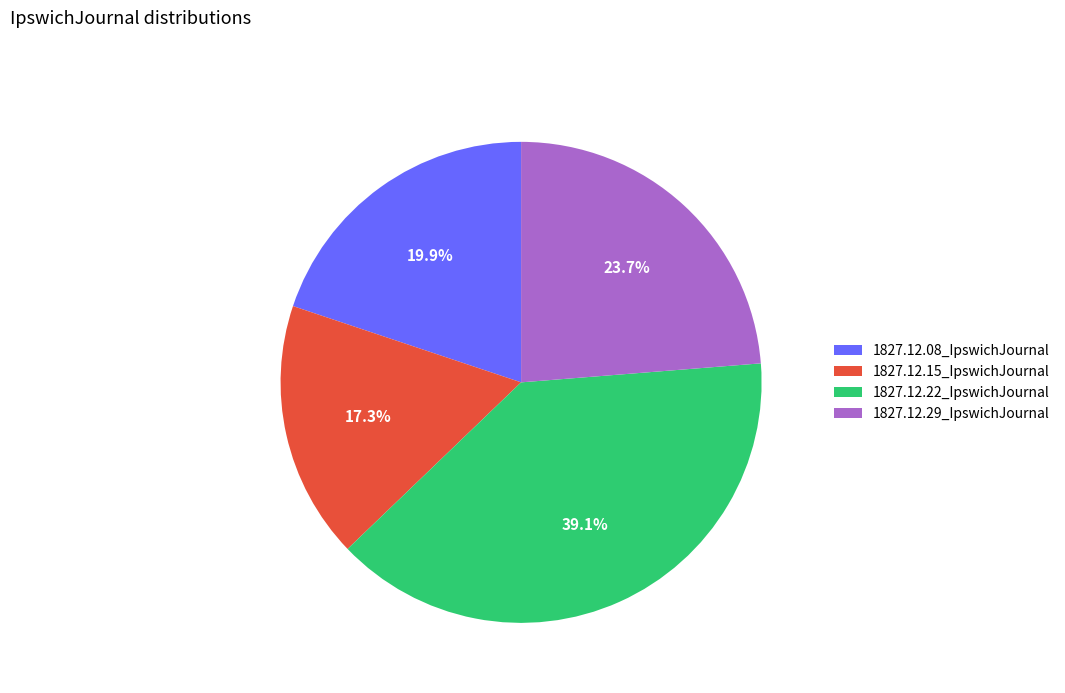

To the nearest percent, what is the average slice percentage?

25%